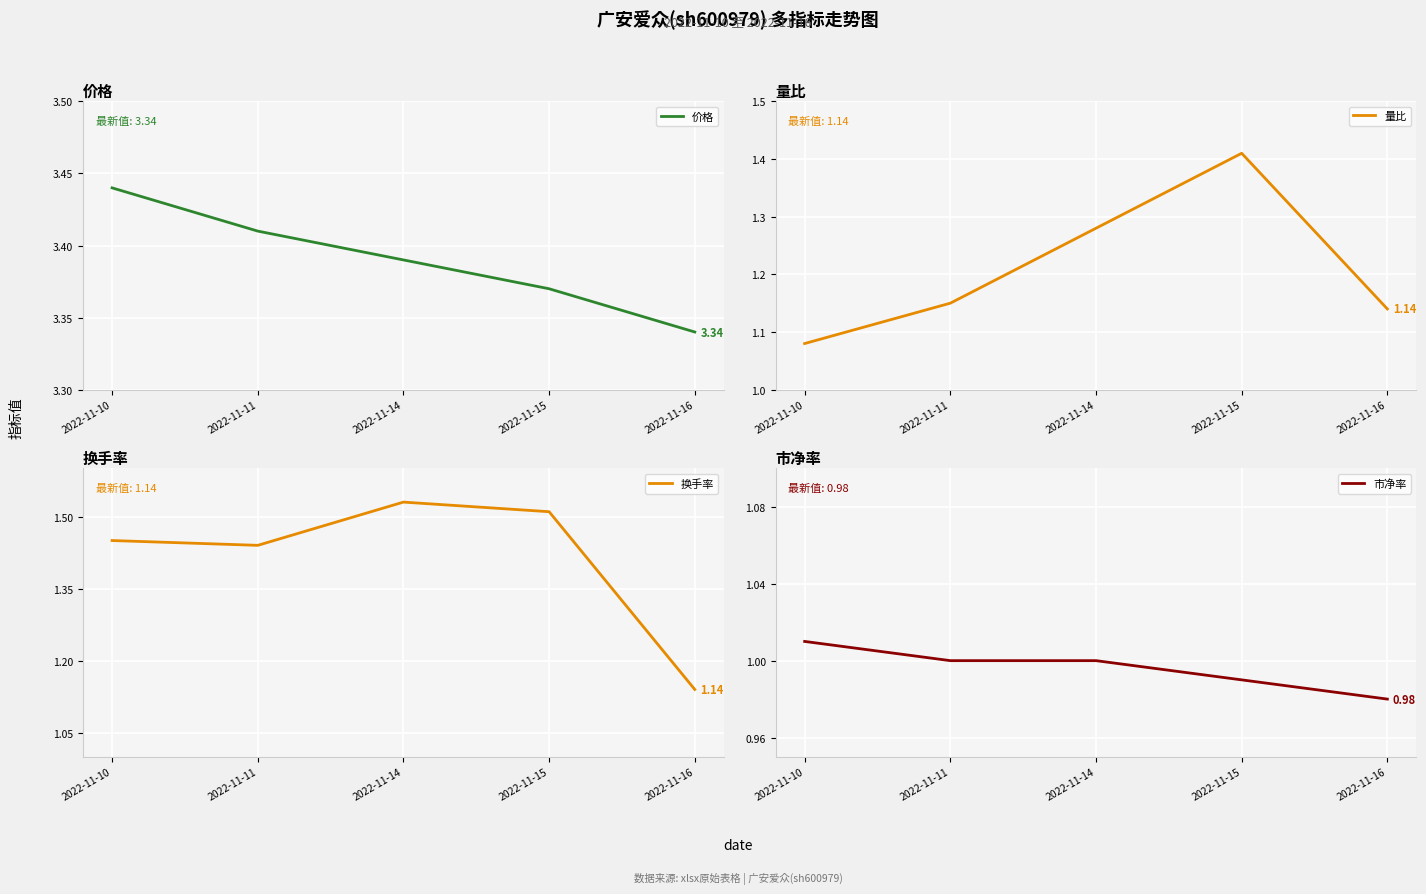

What is the minimum value shown in the chart?

1.0